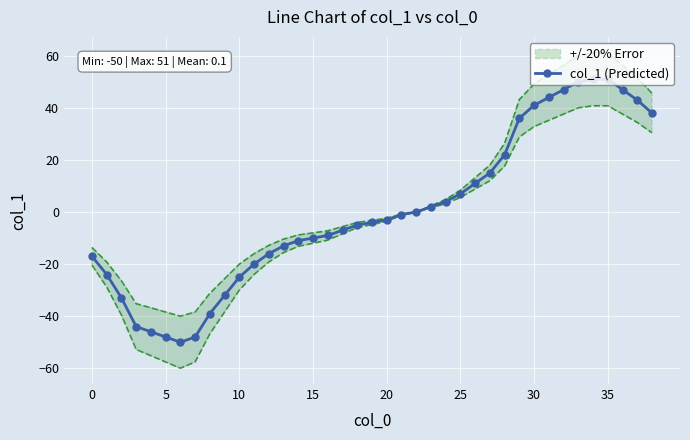

What is the label of the 18th point from the right?

21